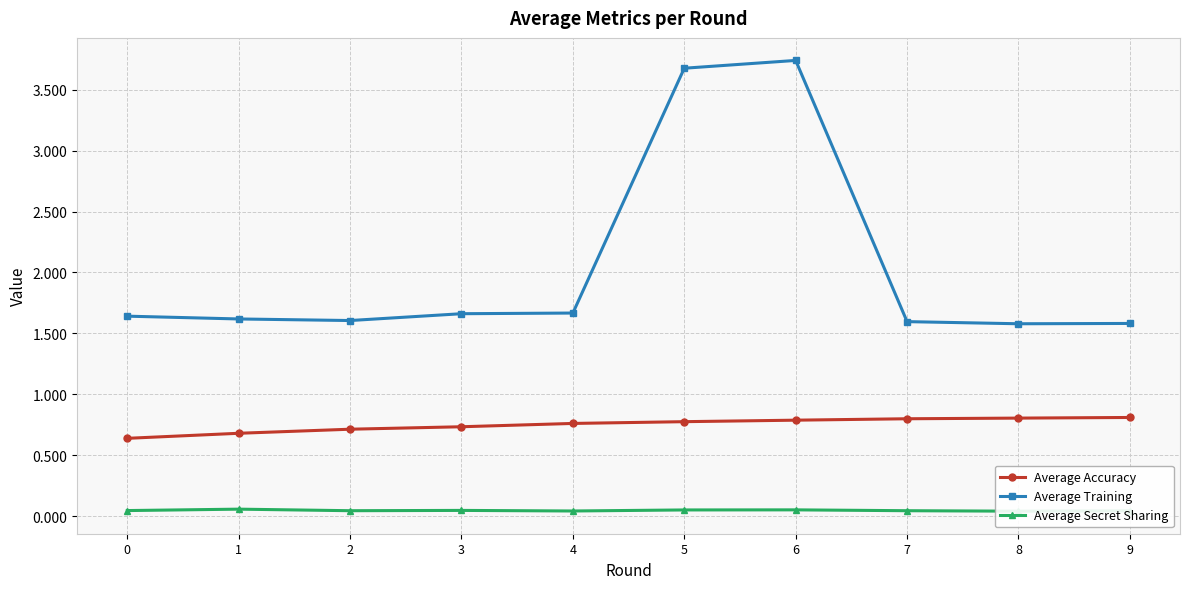

At which category does Average Training reach its first local peak?

6